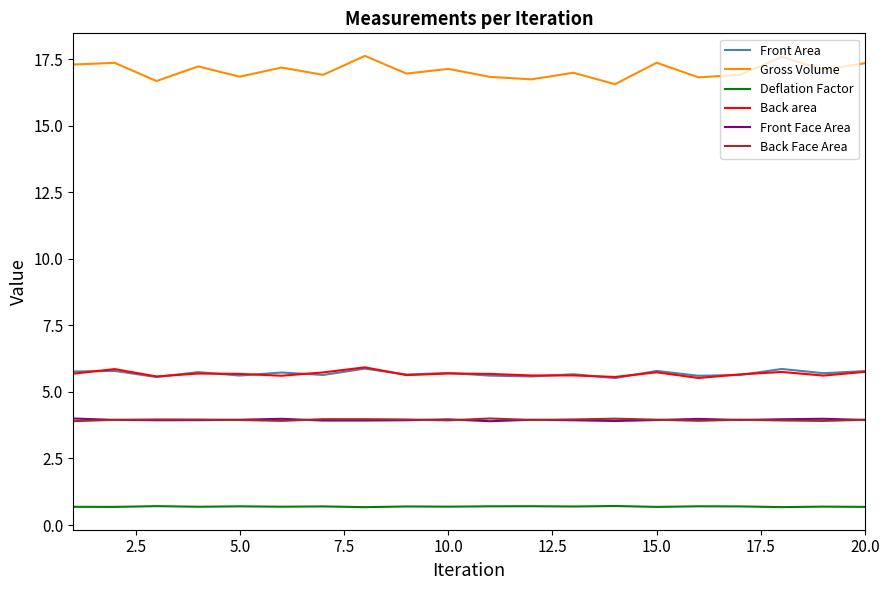

True or false: Front Area and Front Face Area cross at least once.

False